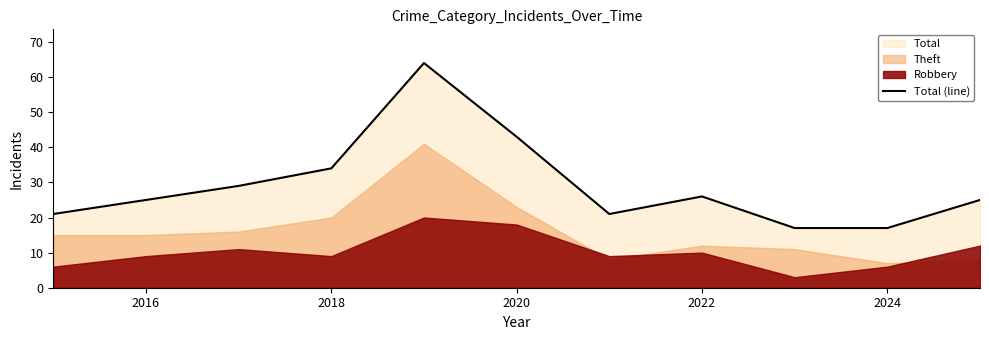

At which label is Total (line) closest to 40?

2020